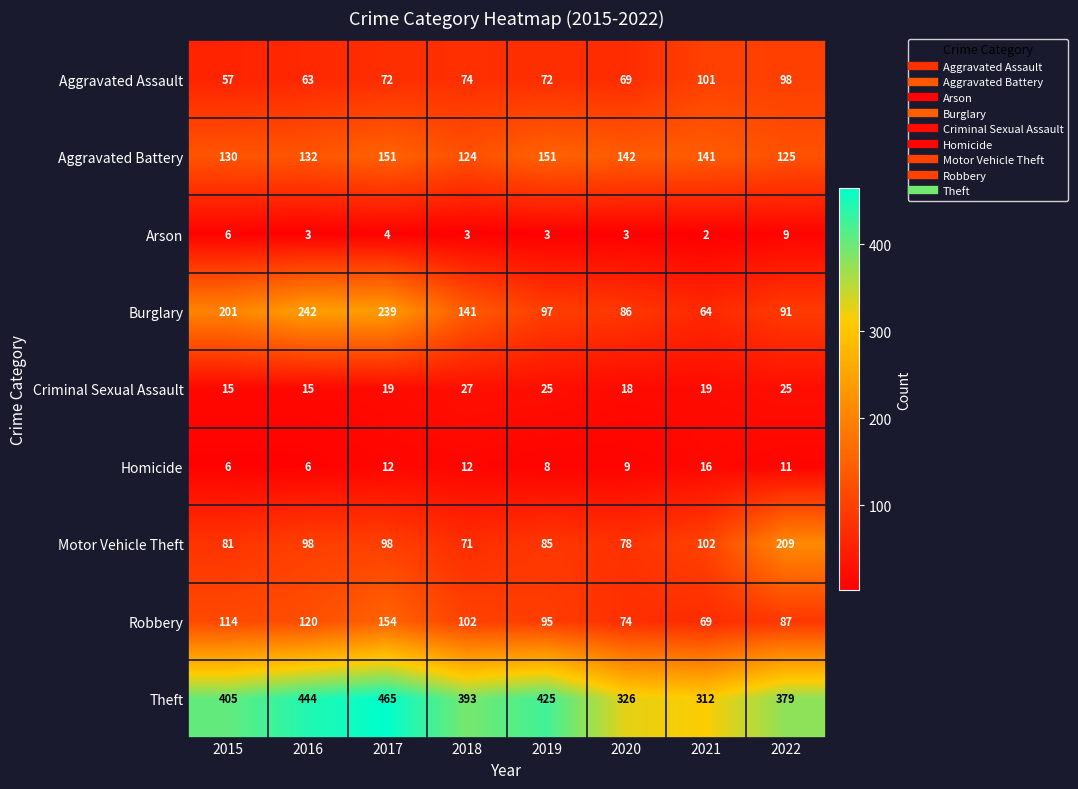

What is the sum of all Aggravated Battery values?

1096